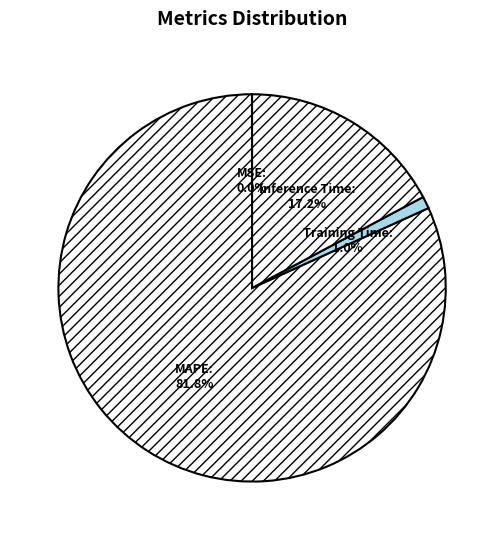

Which has a higher value, Training Time or Inference Time?

Inference Time